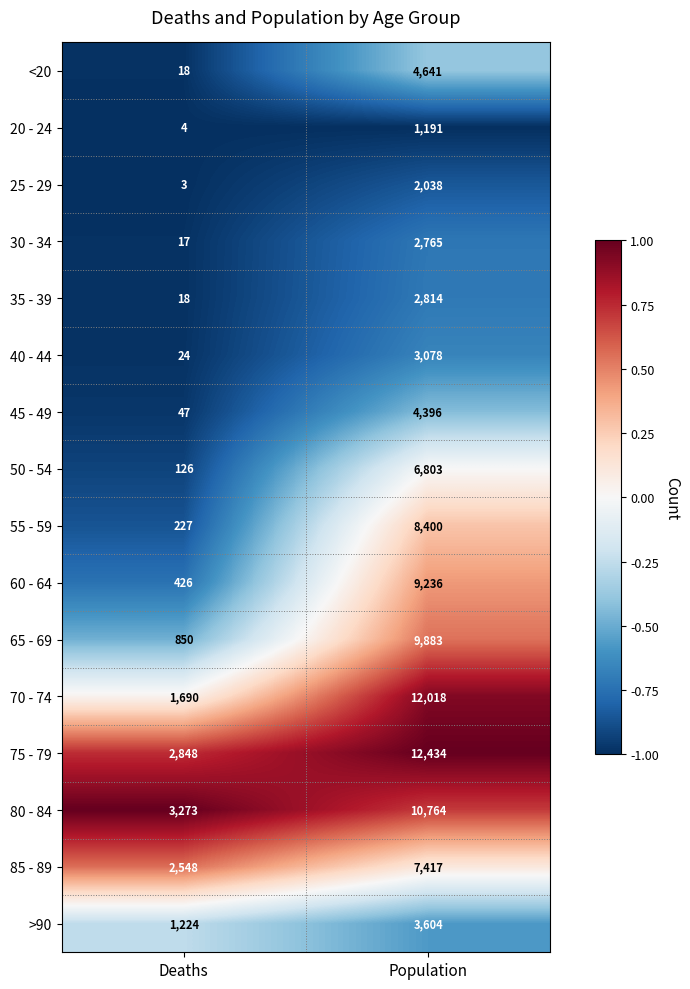

Where is 40 - 44 nearest to the value 1551?

Deaths